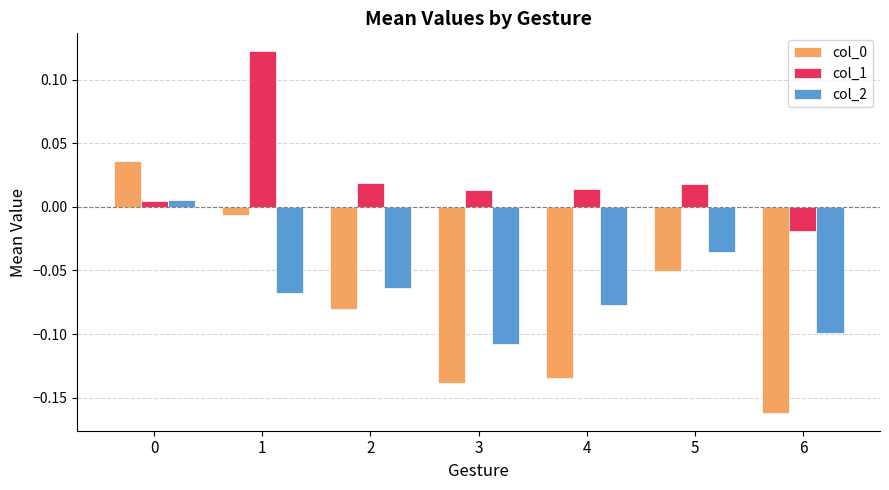

The value of col_2 at 6 is -0.1. True or false?

True